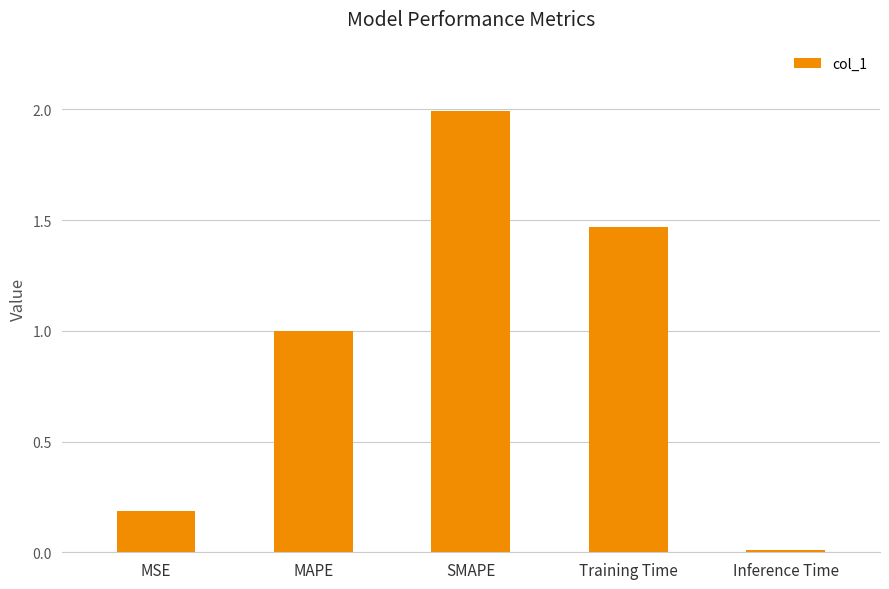

List the labels in order of value, smallest first.

Inference Time, MSE, MAPE, Training Time, SMAPE